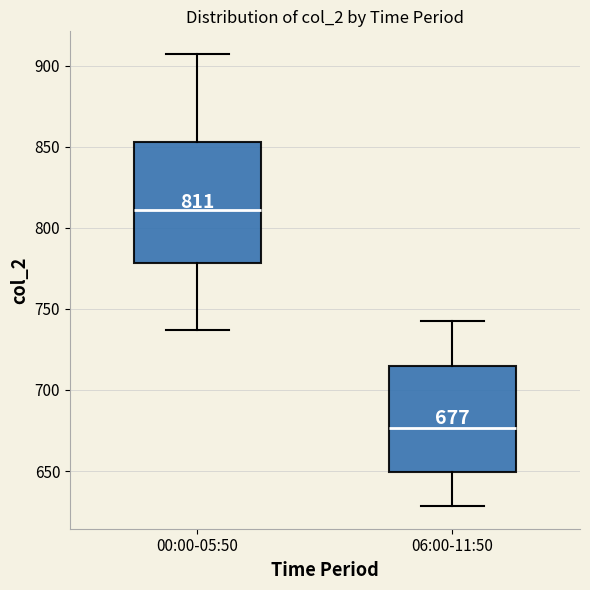

Which box is the tallest, from its lower edge to its upper edge?

00:00-05:50